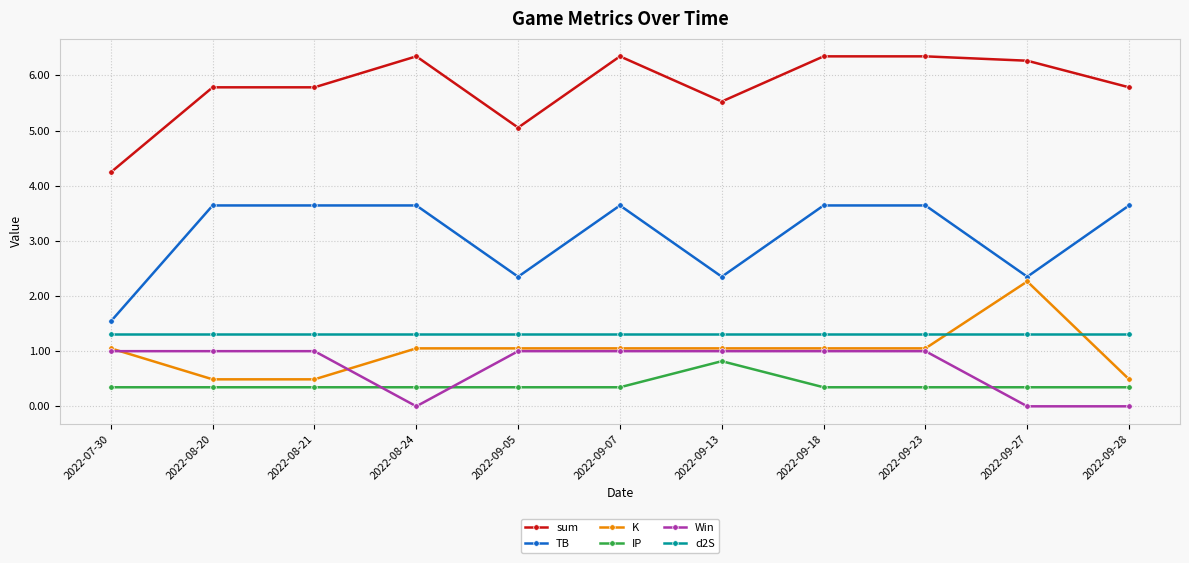

Which series changed the most between 2022-09-18 and 2022-09-28?

Win